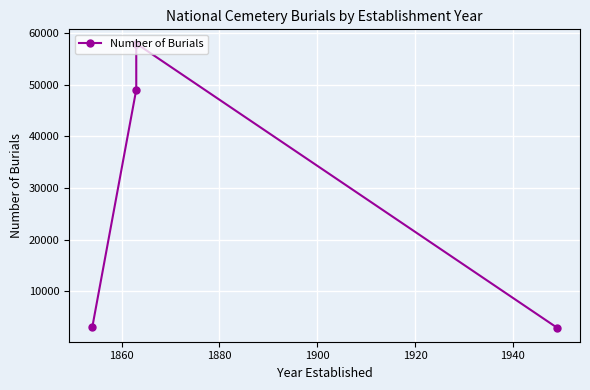

What is the difference between the second highest and minimum values?

46080